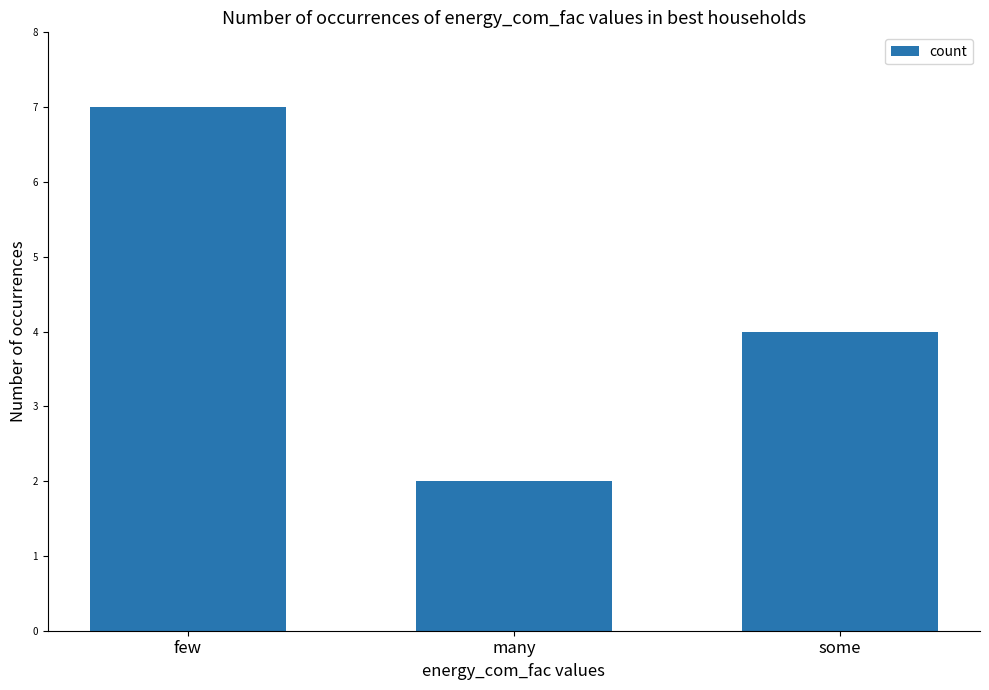

Is it true that the value at some is 4?

True